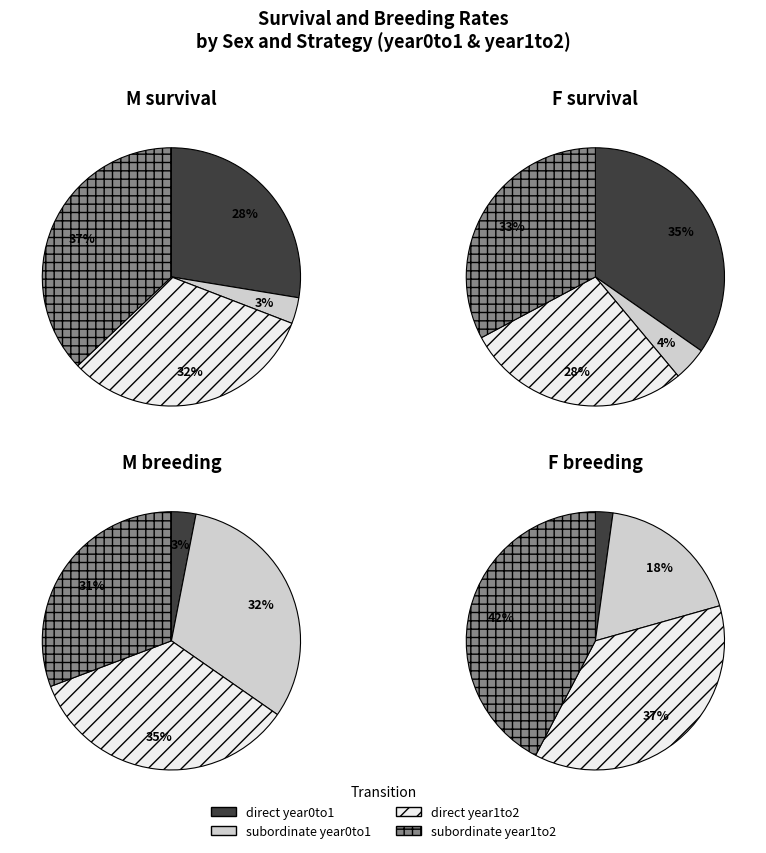

Between F subordinate survival and M direct breeding, which is larger?

F subordinate survival